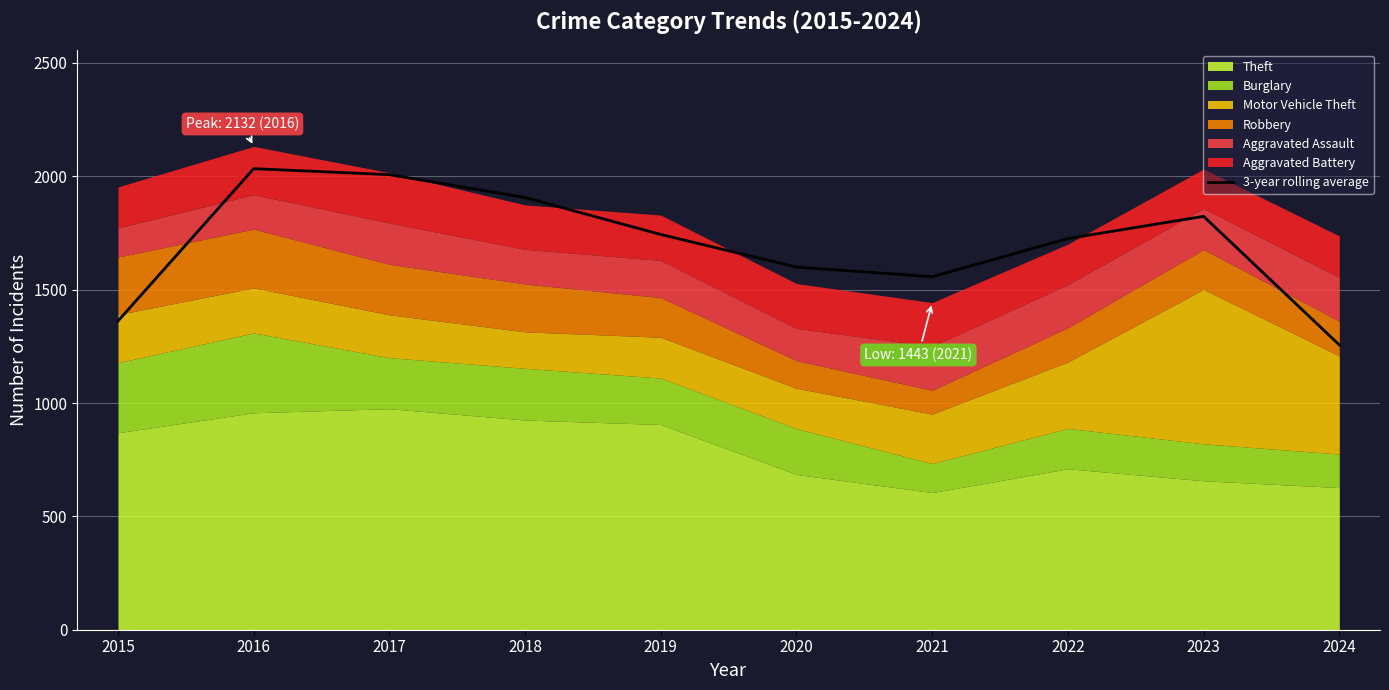

How many data points are above 1743?

5